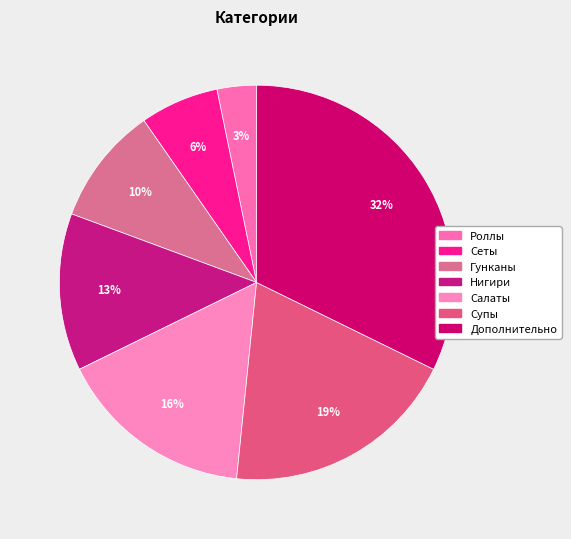

Is it true that Роллы is 9% of the pie?

False